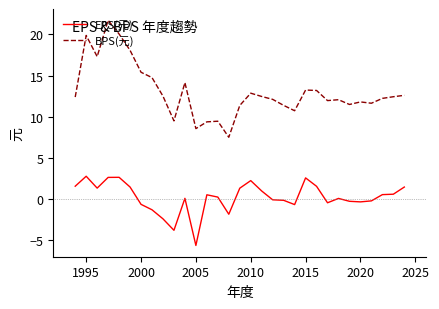

What is the difference between the maximum and minimum values in the EPS(元) series?

8.4